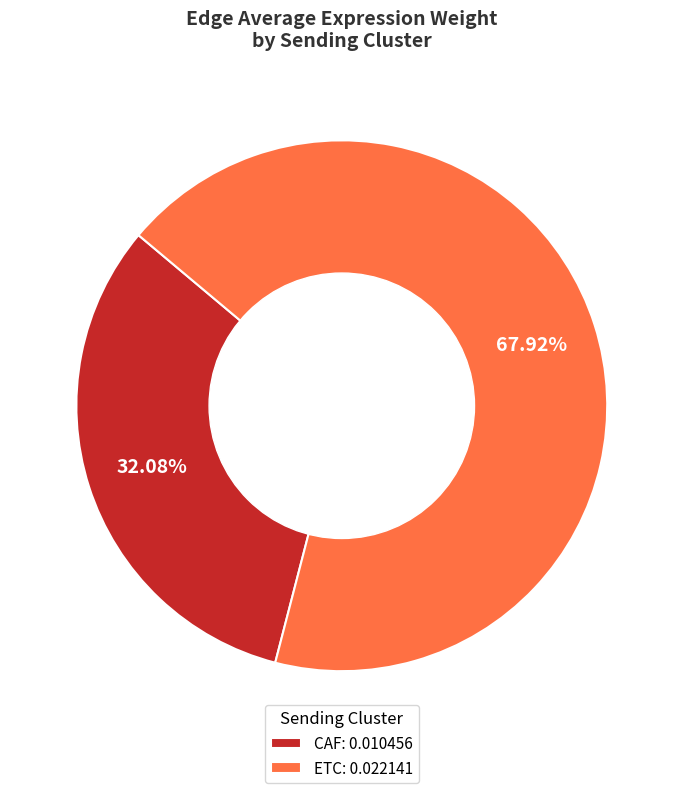

To the nearest percent, what is the average slice percentage?

50%